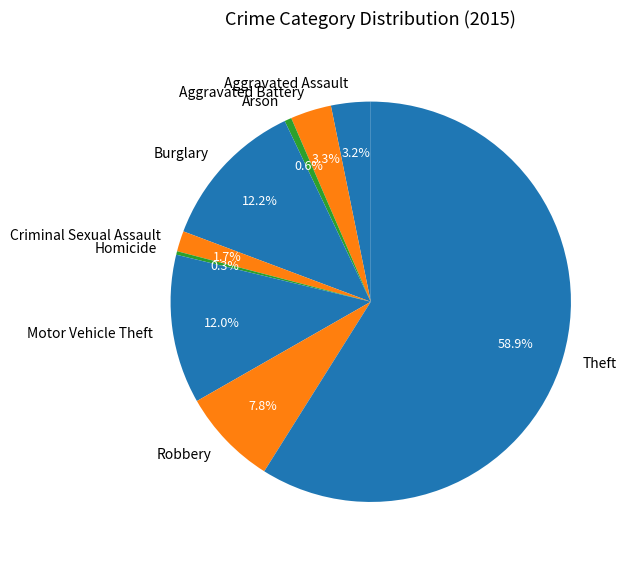

The Aggravated Battery slice represents 3% of the pie. True or false?

True